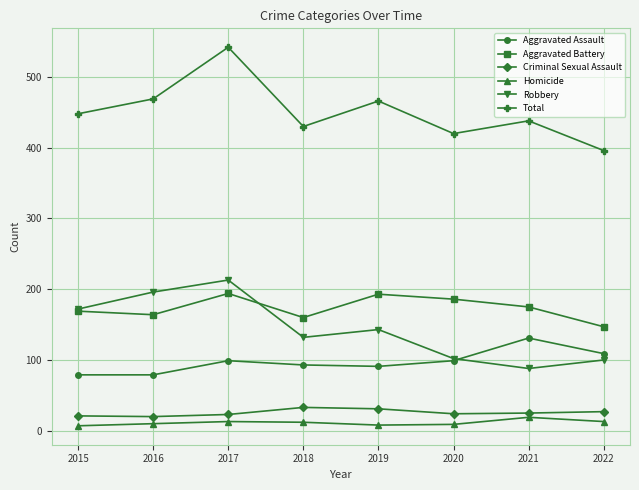

Rank the series by their maximum value, from highest to lowest.

Total, Robbery, Aggravated Battery, Aggravated Assault, Criminal Sexual Assault, Homicide